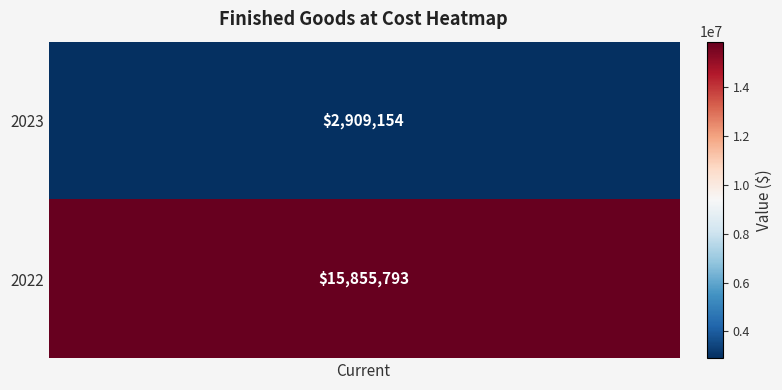

Reading right to left, list all the values displayed in this chart.

2022=15855793	2023=2909154